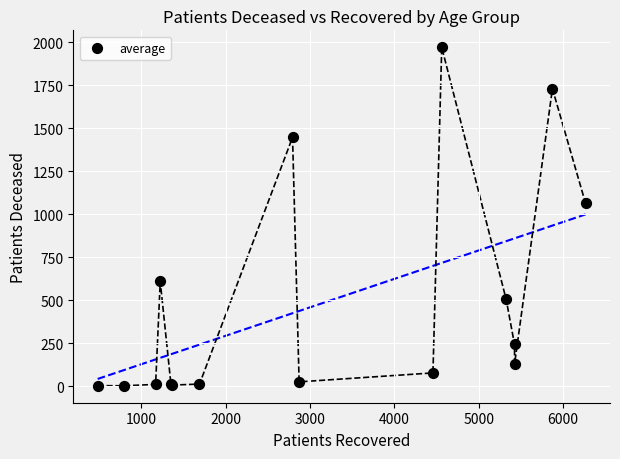

What Y value in the scatter plot is closest to 987?

1063